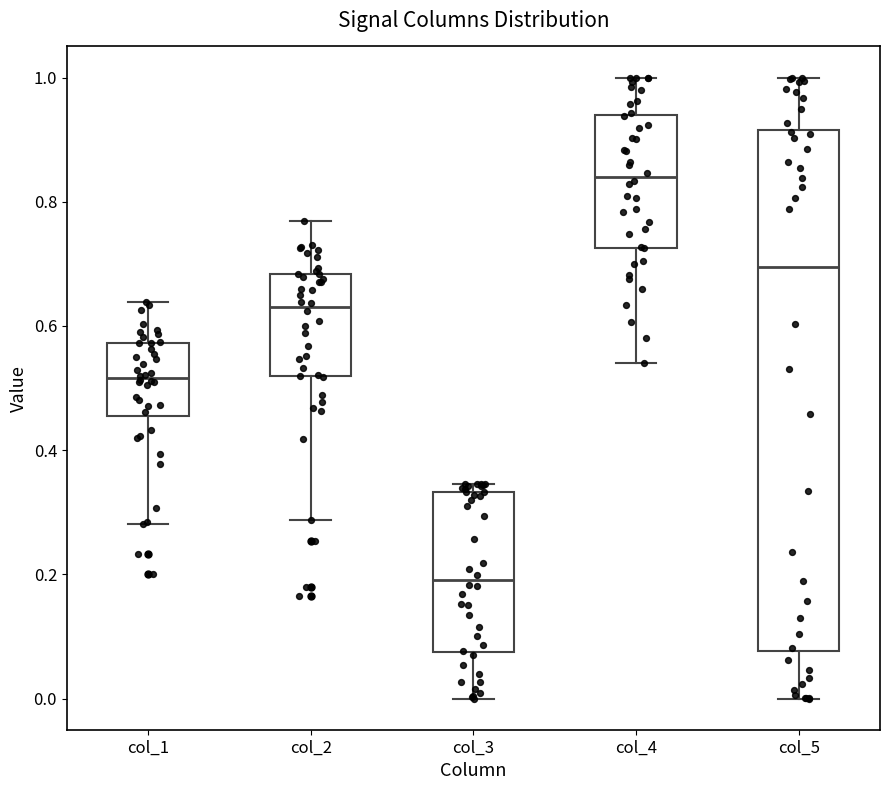

Reading left to right, transcribe this box plot: for each box, give where its median line is, the range the box spans, and where its two whiskers end, as read against the y-axis. The values are not printed on the chart, so give them approximately, as read against the axis.

col_1: median 0.52, box 0.46 to 0.58, whiskers 0.28 to 0.64
col_2: median 0.64, box 0.52 to 0.68, whiskers 0.28 to 0.76
col_3: median 0.20, box 0.08 to 0.34, whiskers 0.00 to 0.34 (just above the box's upper edge)
col_4: median 0.84, box 0.72 to 0.94, whiskers 0.54 to 1.00
col_5: median 0.70, box 0.08 to 0.92, whiskers 0.00 to 1.00